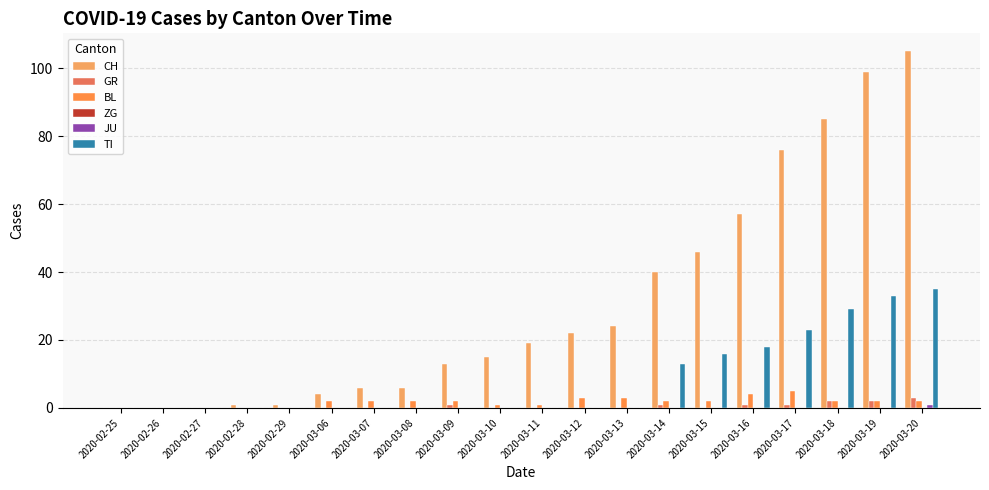

How many groups of bars are there?

20